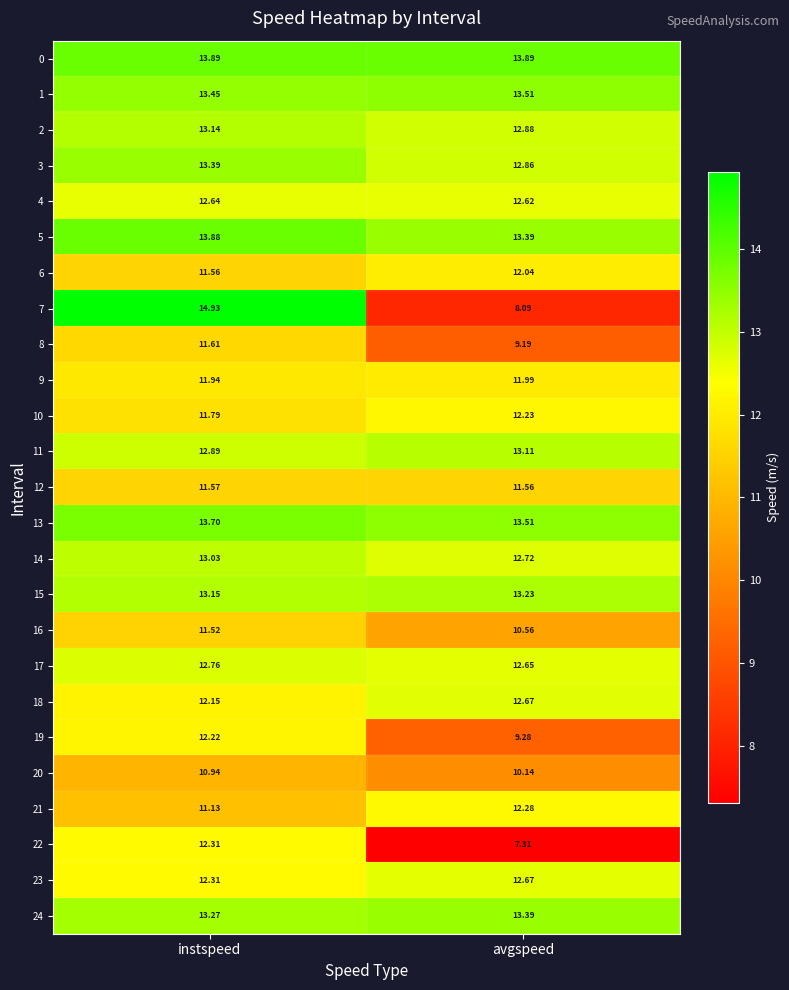

Which category has the highest value across all series?

instspeed